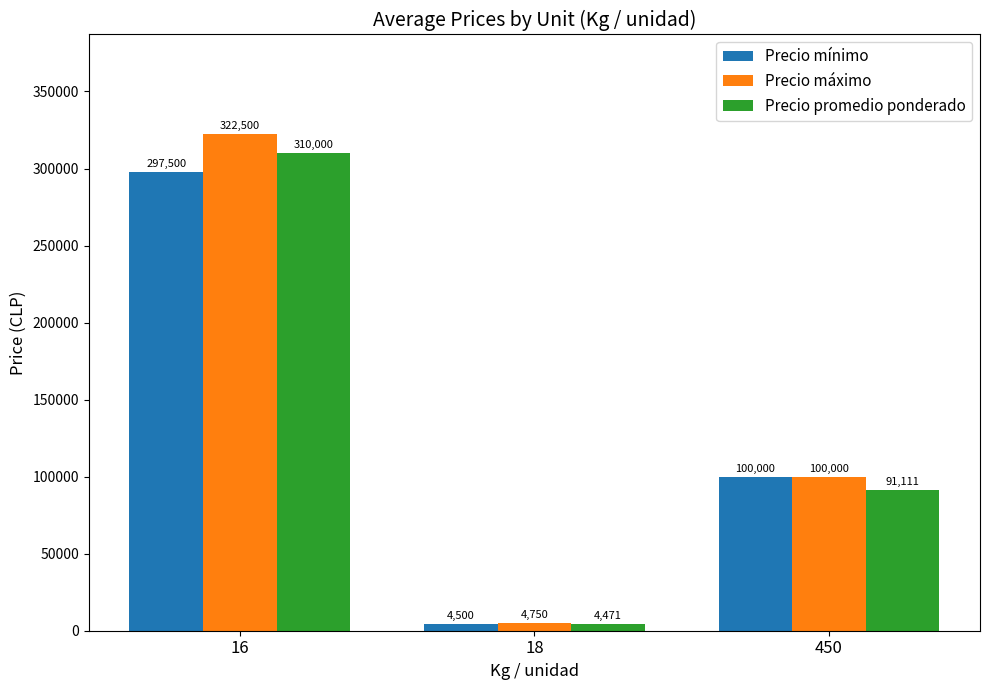

At which category is the sum across all series the highest?

16